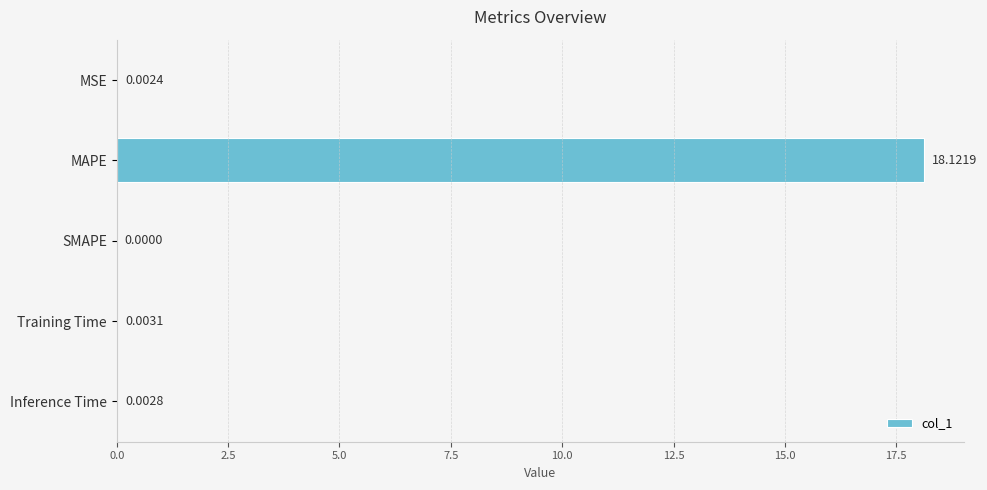

What is the sum of all values?

18.1